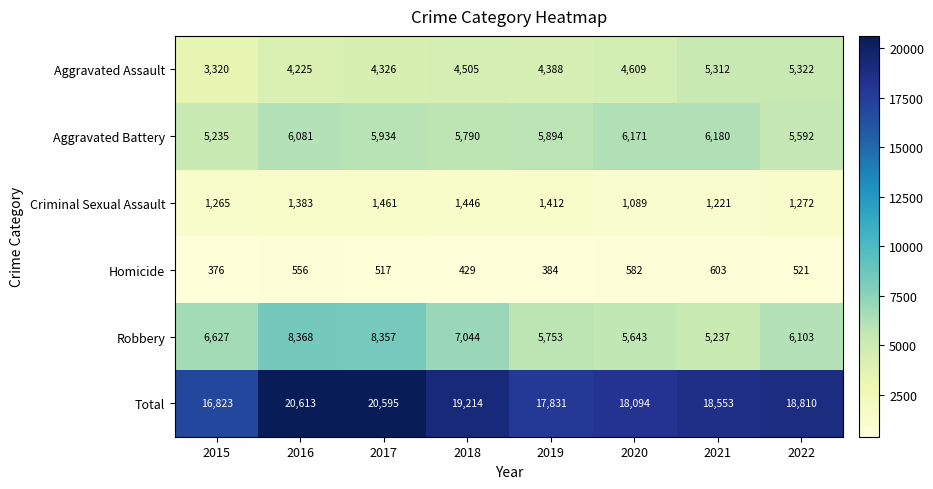

Which series changed the most between 2018 and 2019?

Total